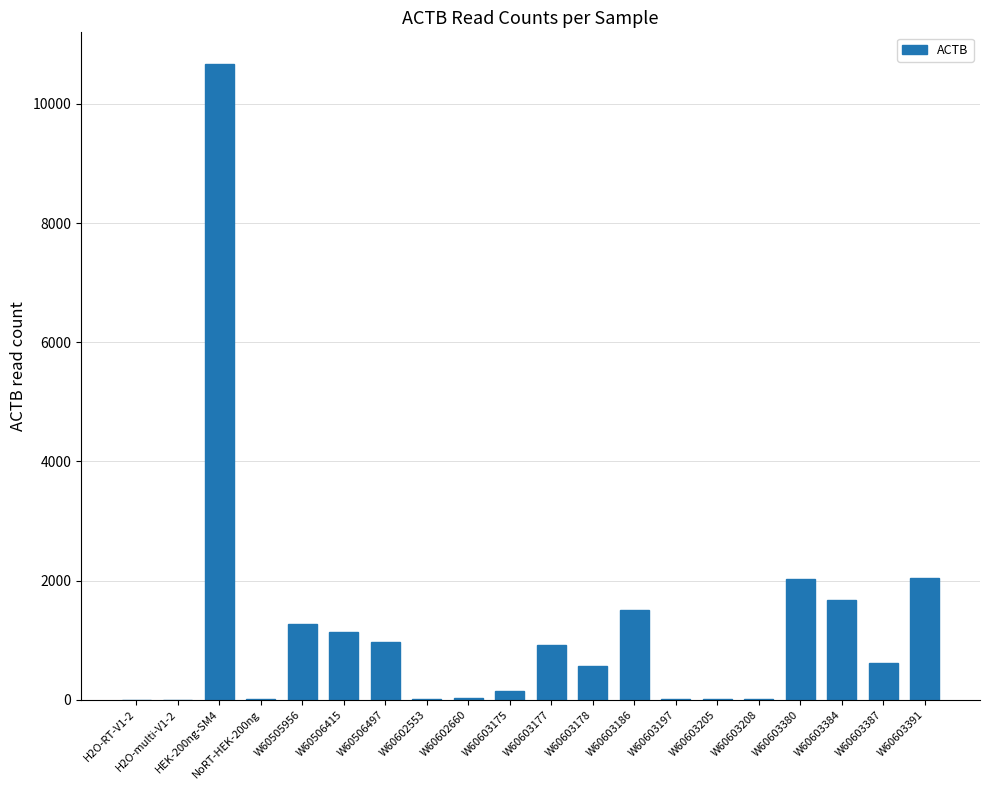

What is the greatest value displayed?

10668